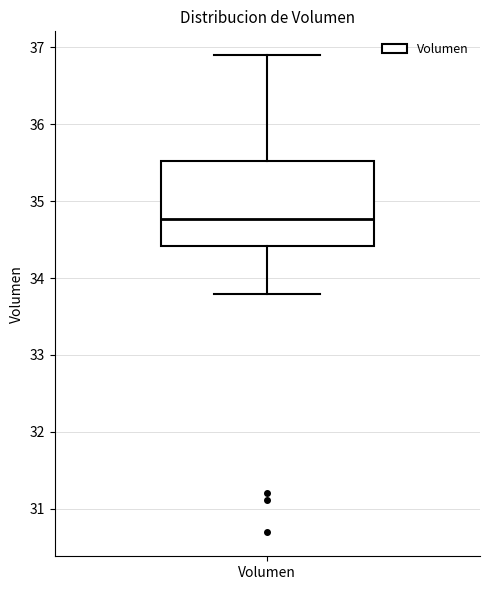

Where does the lower whisker of the box for Volumen end on the y-axis? The values are not printed on the chart, so give them approximately, as read against the axis.

33.8